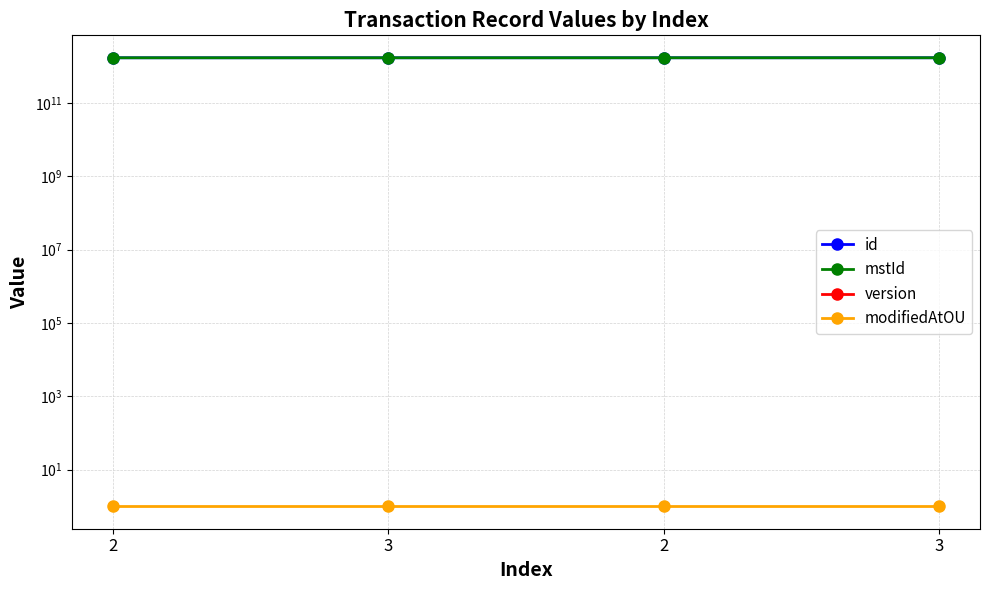

How many values in the id series exceed 1691510210937?

1